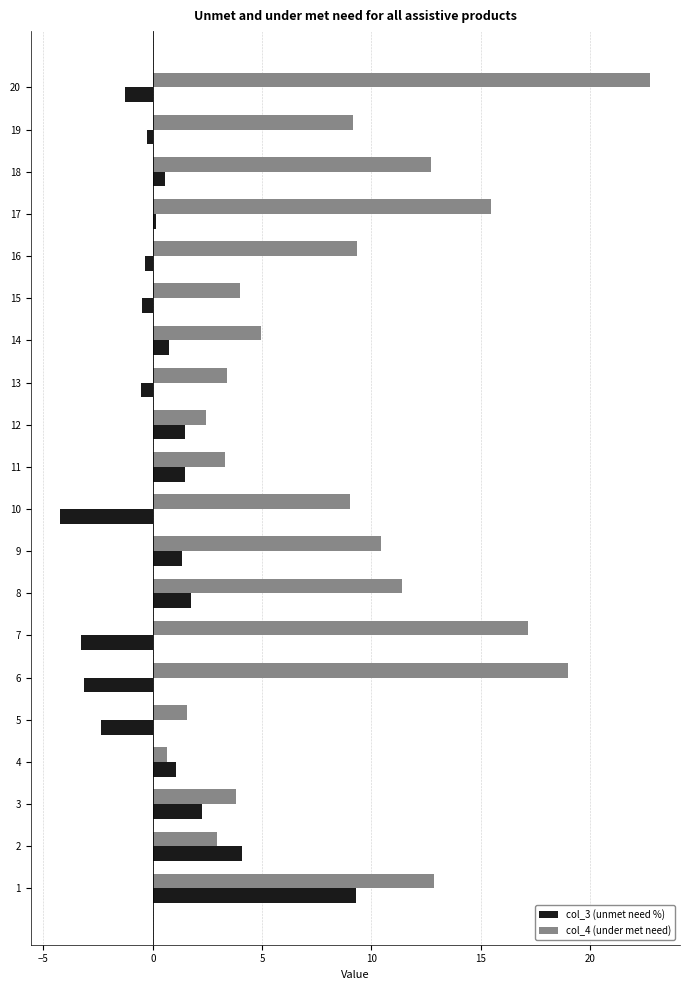

What is the difference between the highest and lowest values at 2?

1.1